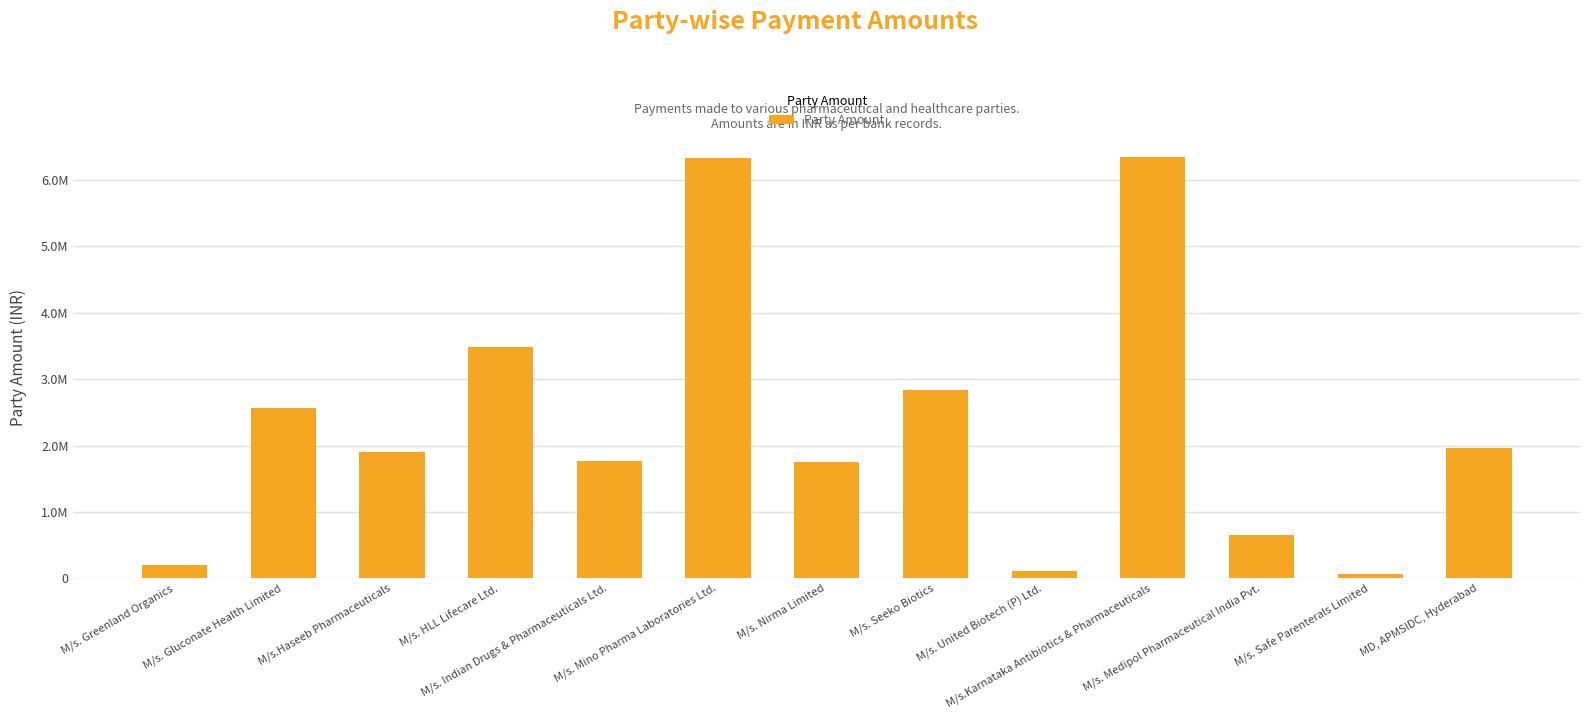

What is the difference between the maximum and second lowest values?

6236961